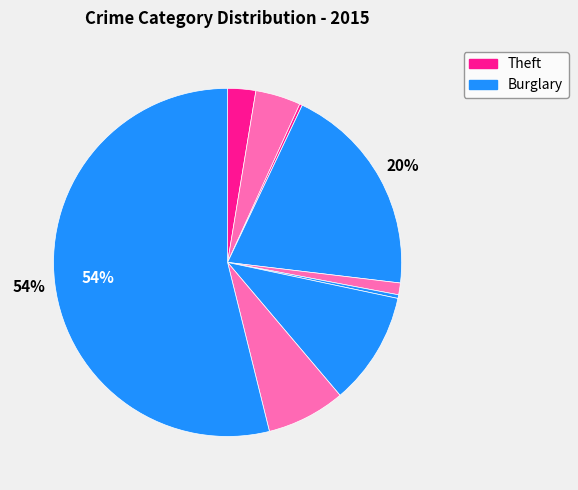

Does any single category account for the majority?

Yes